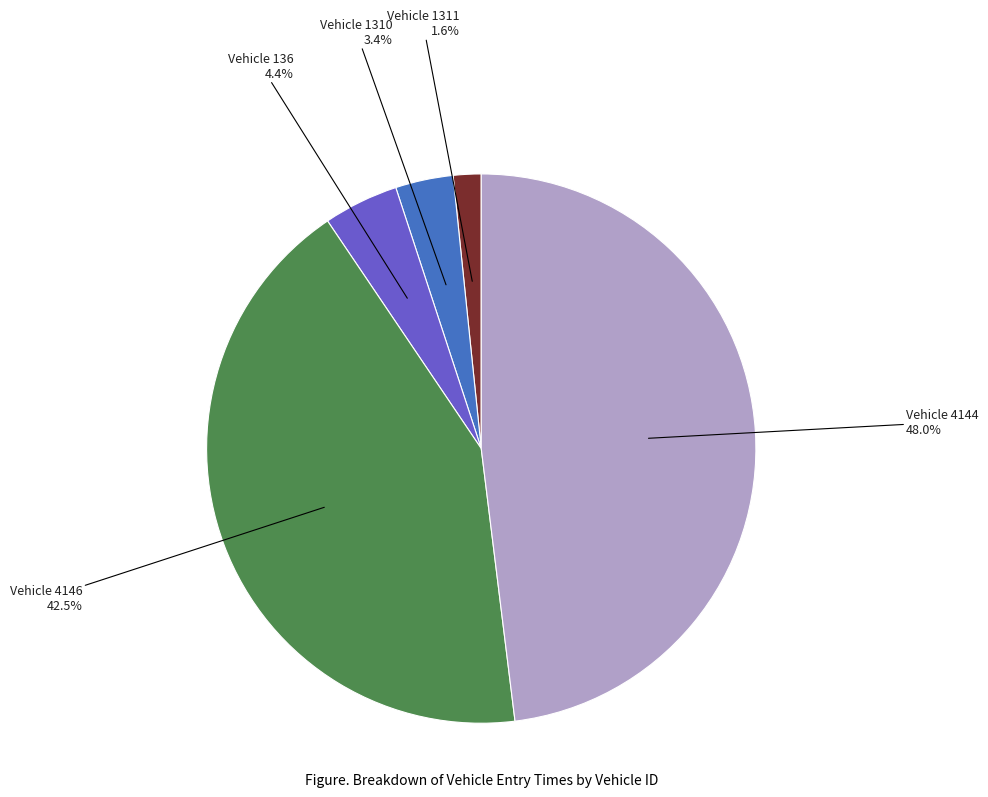

To the nearest percent, what is the average slice percentage?

20%